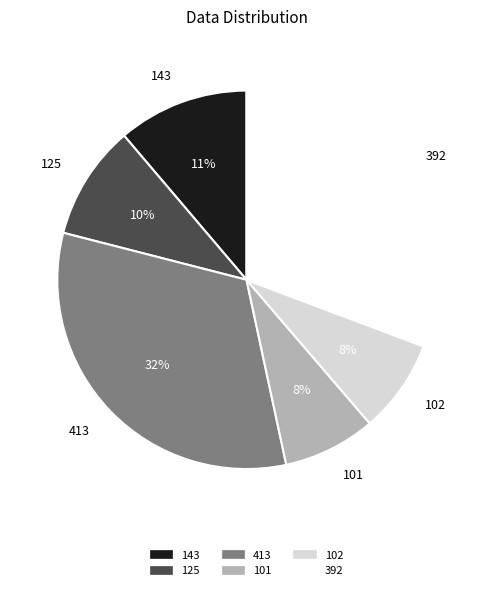

Do 392 and 413 together represent more than half of the pie?

Yes